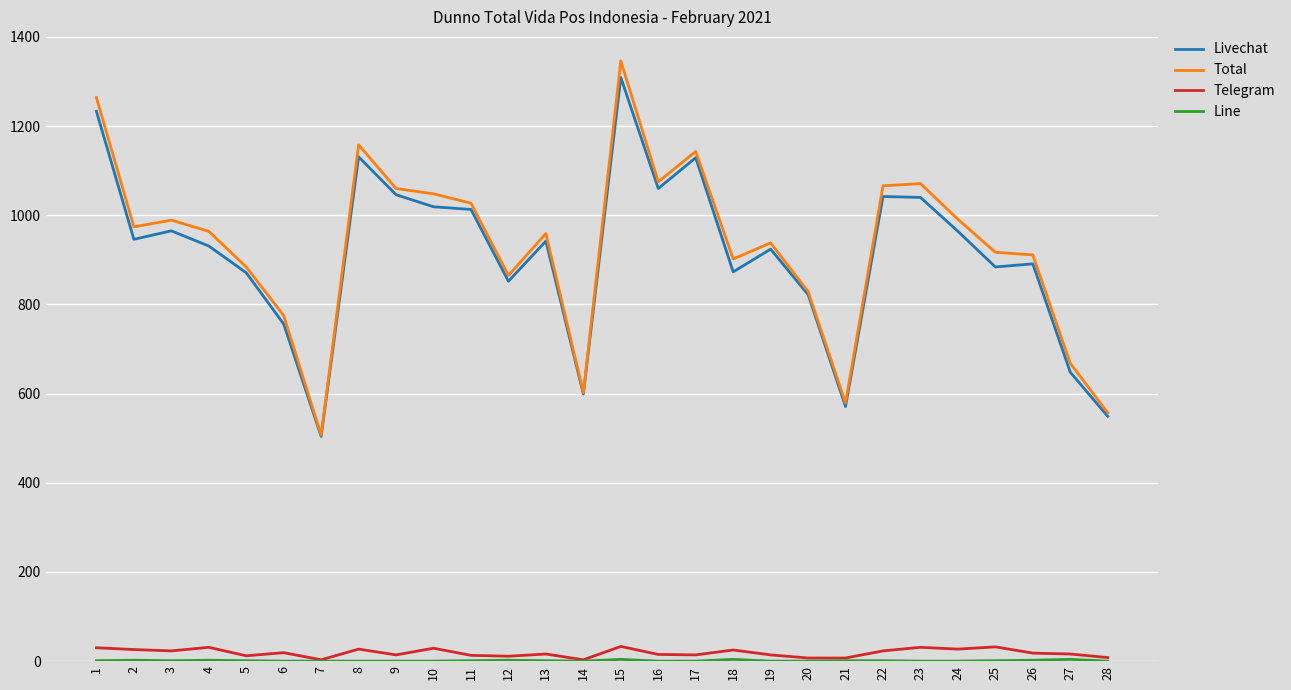

Where is the first local maximum for Livechat?

3